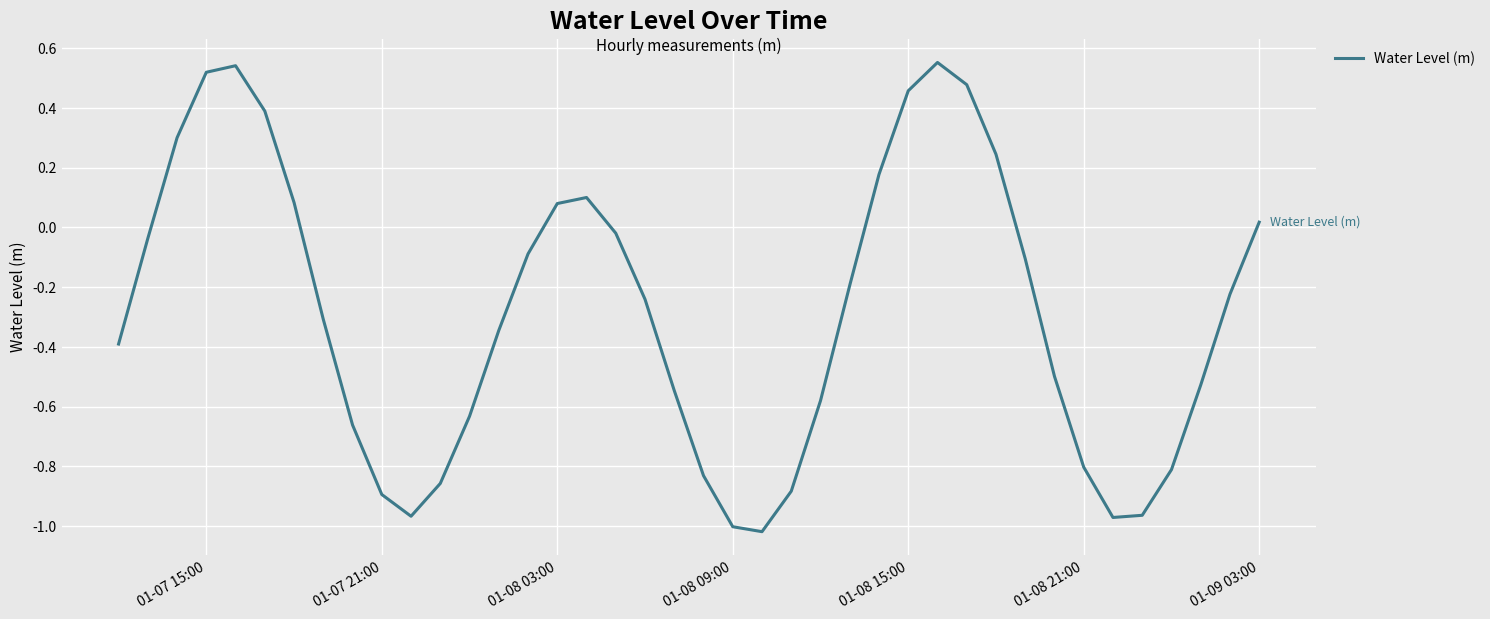

What is the difference between the maximum and minimum values?

1.6